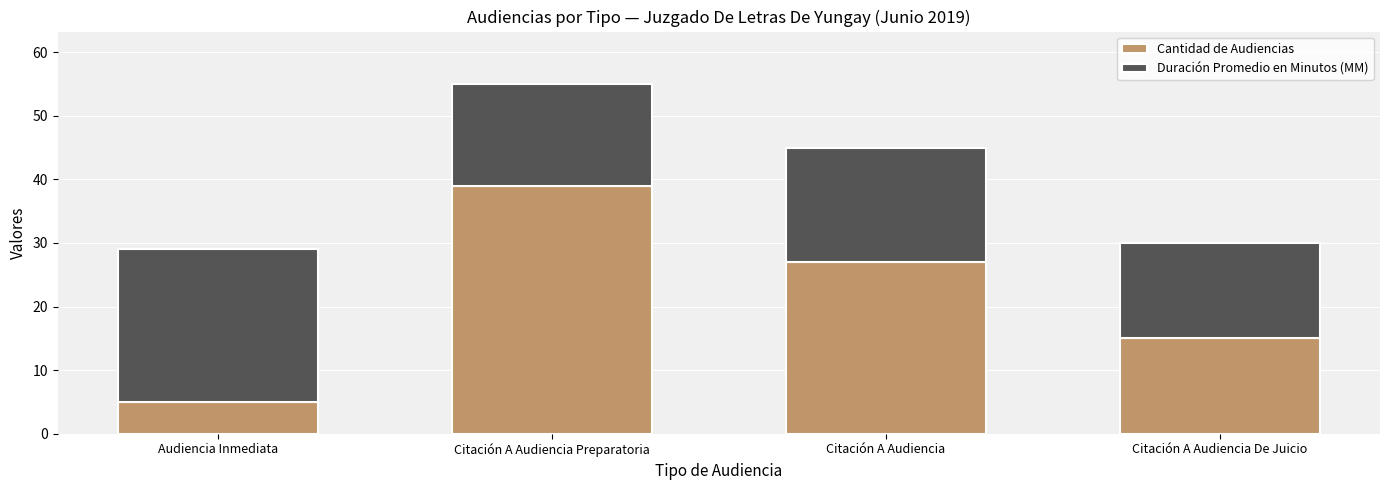

At which label does Cantidad de Audiencias reach its peak?

Citación A Audiencia Preparatoria